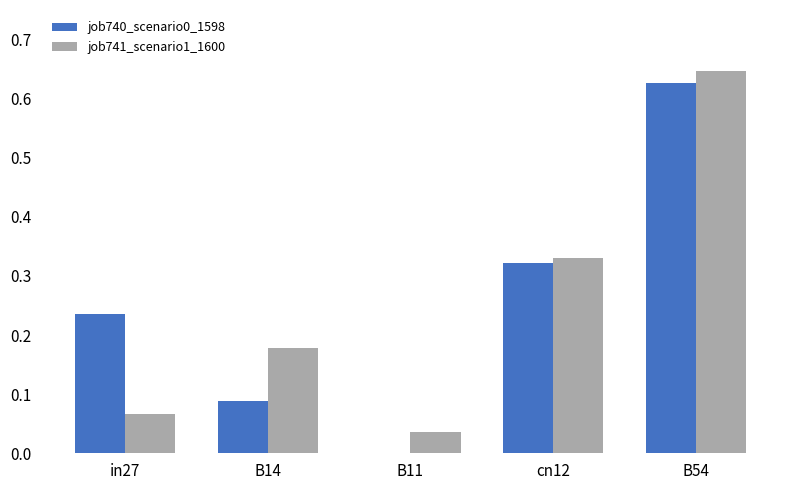

At which label is job740_scenario0_1598 closest to 0?

B11